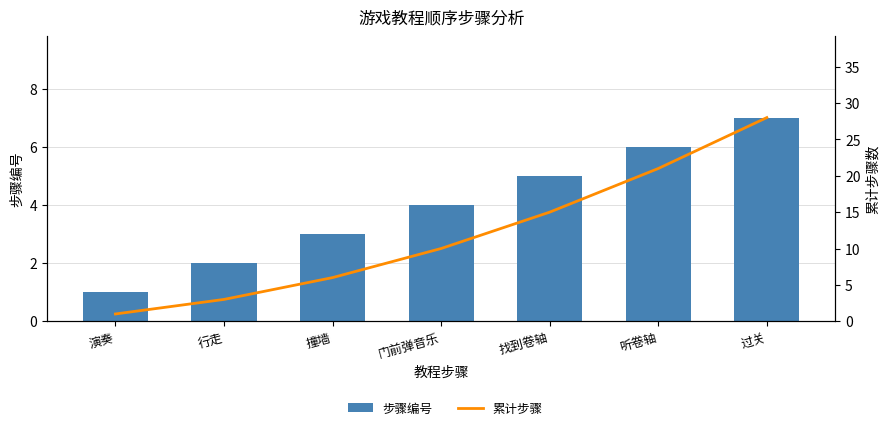

What is the total value across all series at 门前弹音乐?

14